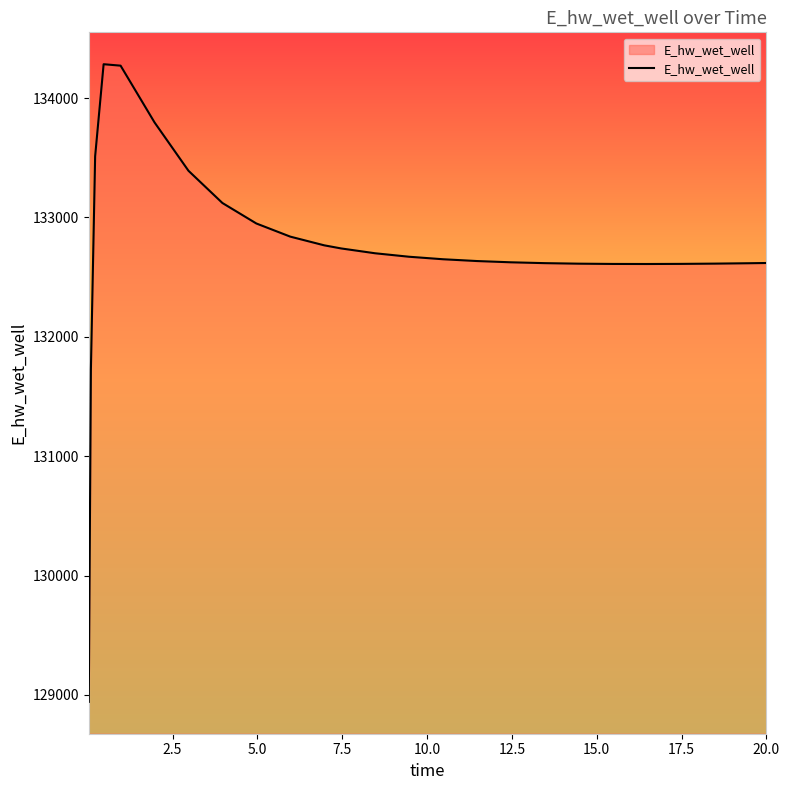

What is the maximum value shown in the chart?

134283.5